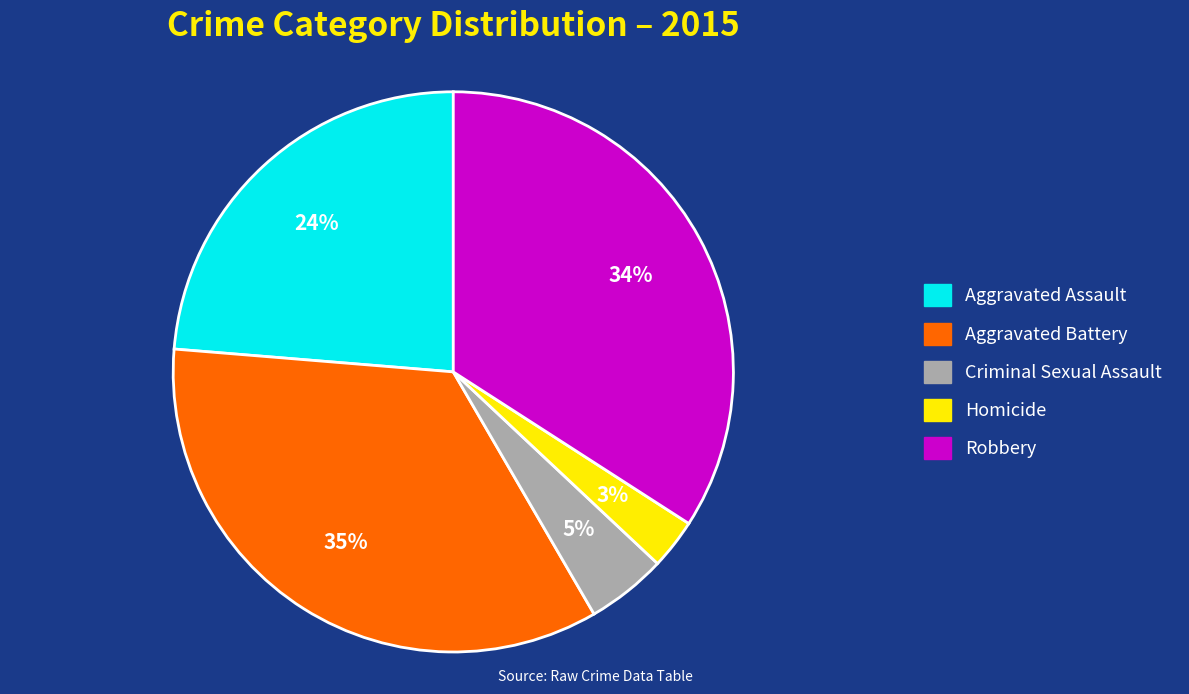

Count the number of slices in the pie.

5